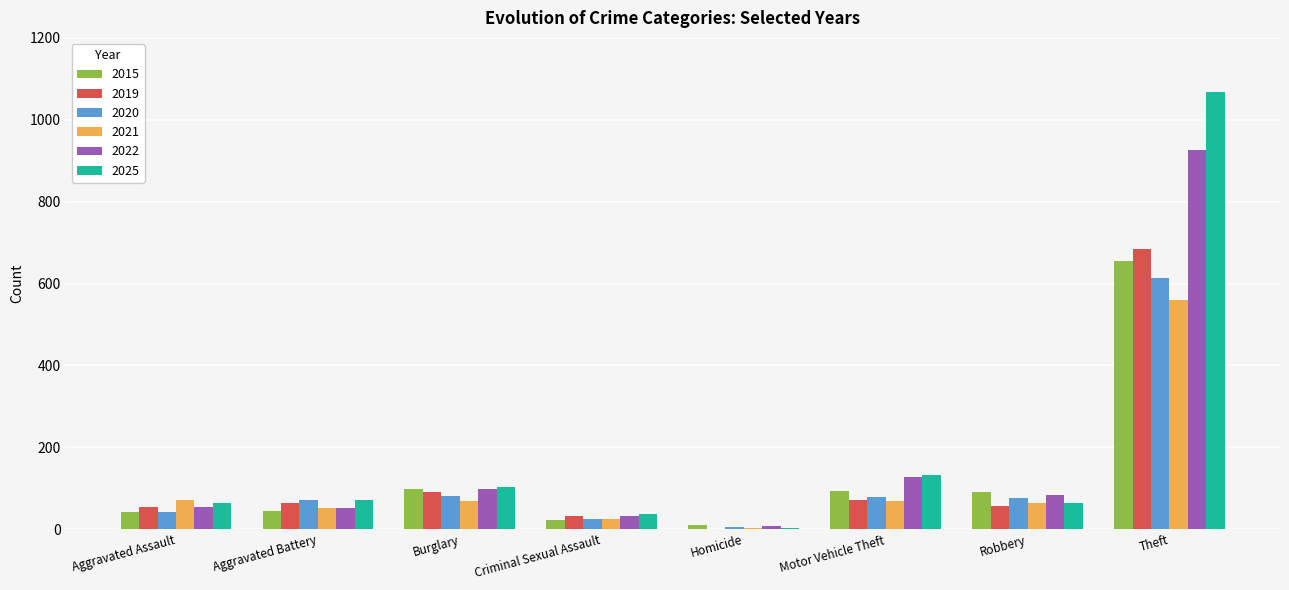

What are all the series names shown in the legend?

2015, 2019, 2020, 2021, 2022, 2025